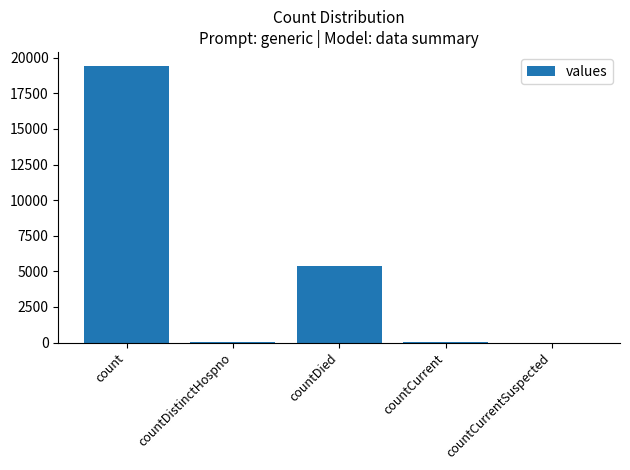

How many series are shown in this chart?

1